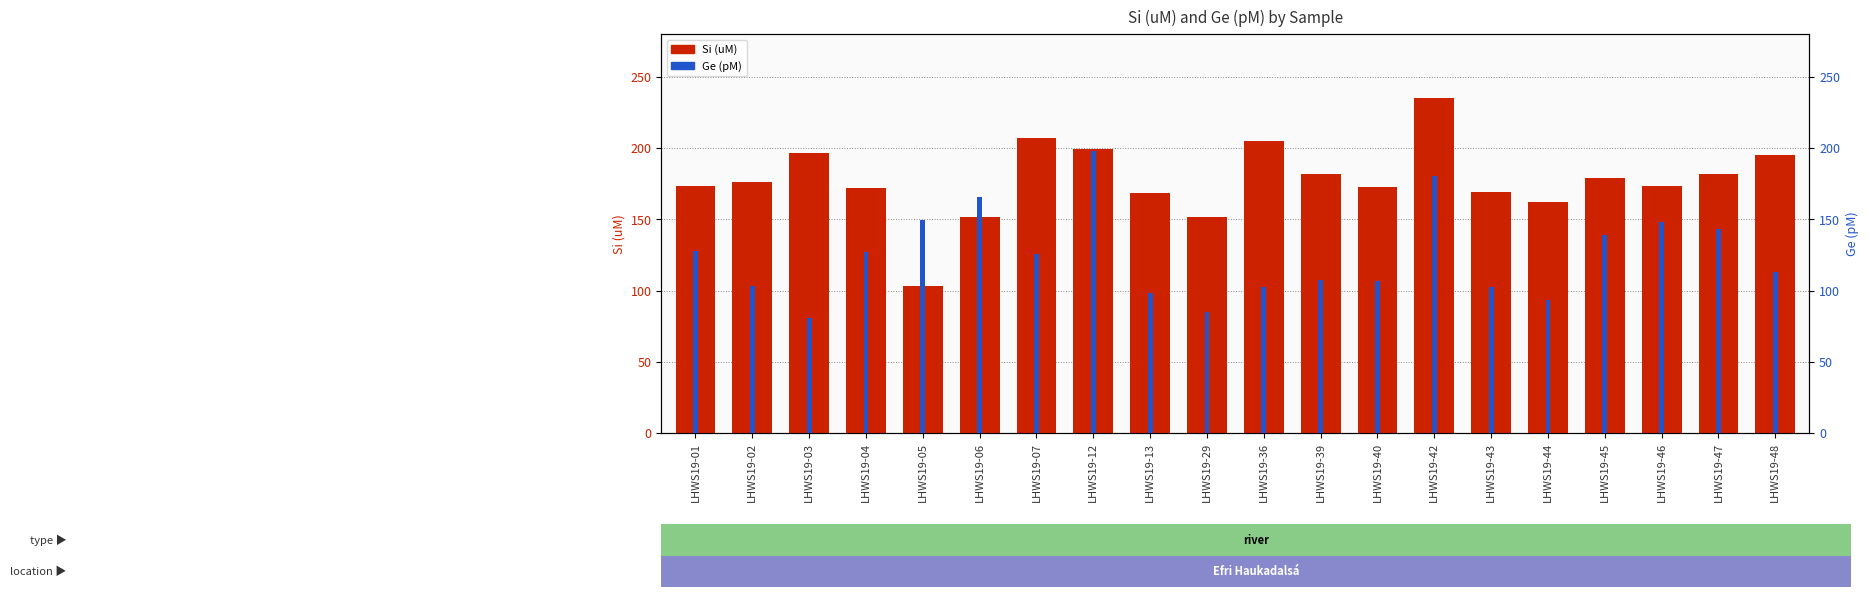

Reading left to right, transcribe all the data shown in this chart.

Si (uM): 173.5	175.8	196.3	172.1	103.3	151.4	207.3	199.2	168.1	151.4	204.6	181.6	172.6	235.0	169.4	162.2	178.9	173.5	181.6	195.2
Ge (pM): 127.9	103.3	80.7	127.3	149.5	165.9	125.3	197.9	98.4	85.2	102.3	107.6	106.9	180.0	102.4	93.1	138.9	148.4	143.3	112.7